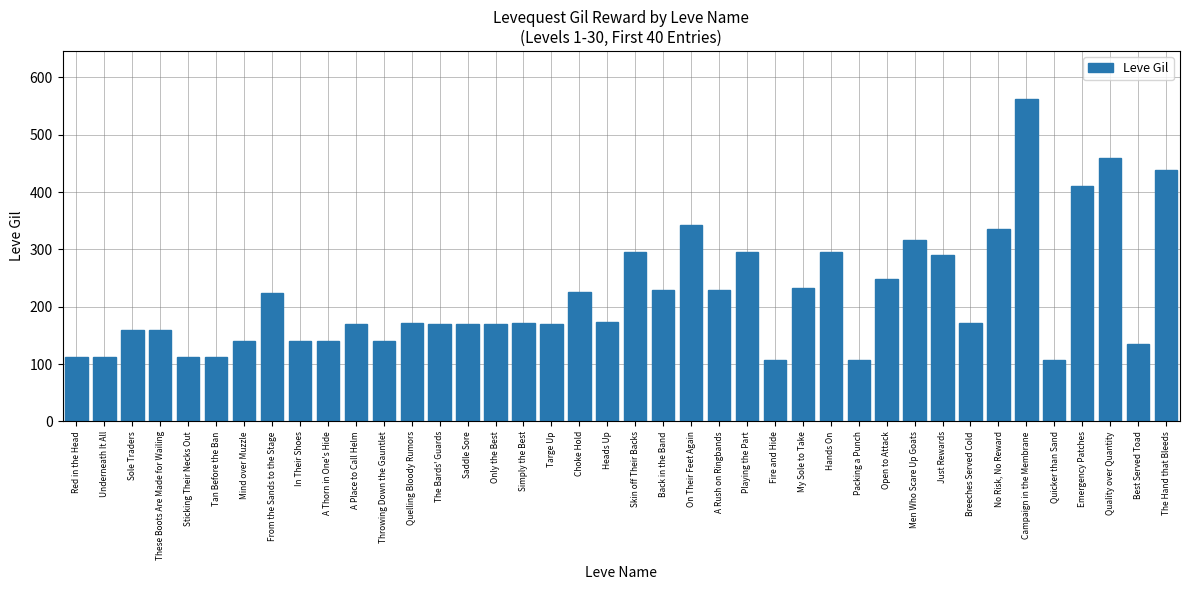

What is the value of the 37th bar from the left?

410